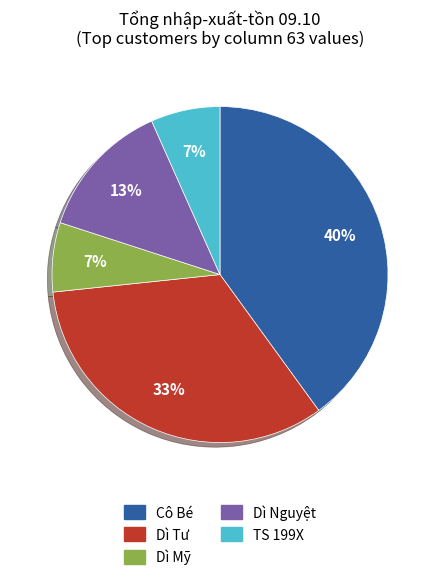

Does TS 199X represent more than half of the total?

No